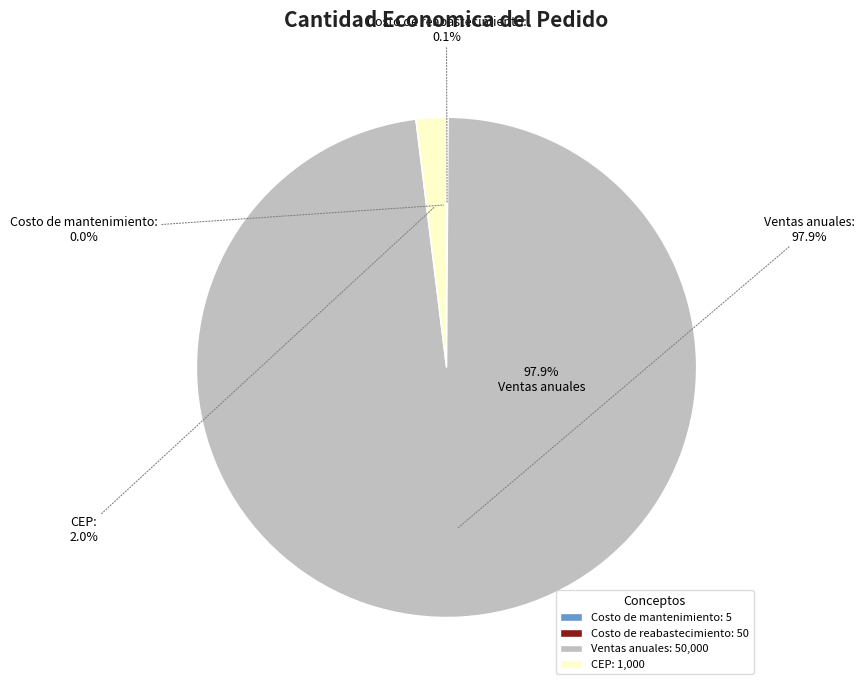

The Costo de reabastecimiento slice represents 1% of the pie. True or false?

False